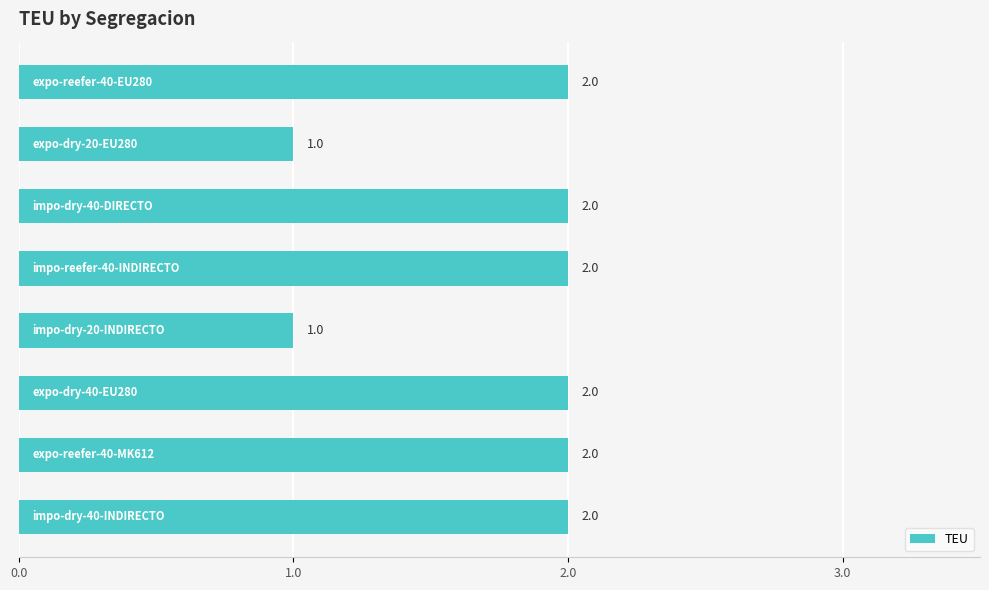

What is the difference between the second highest and second lowest values?

1